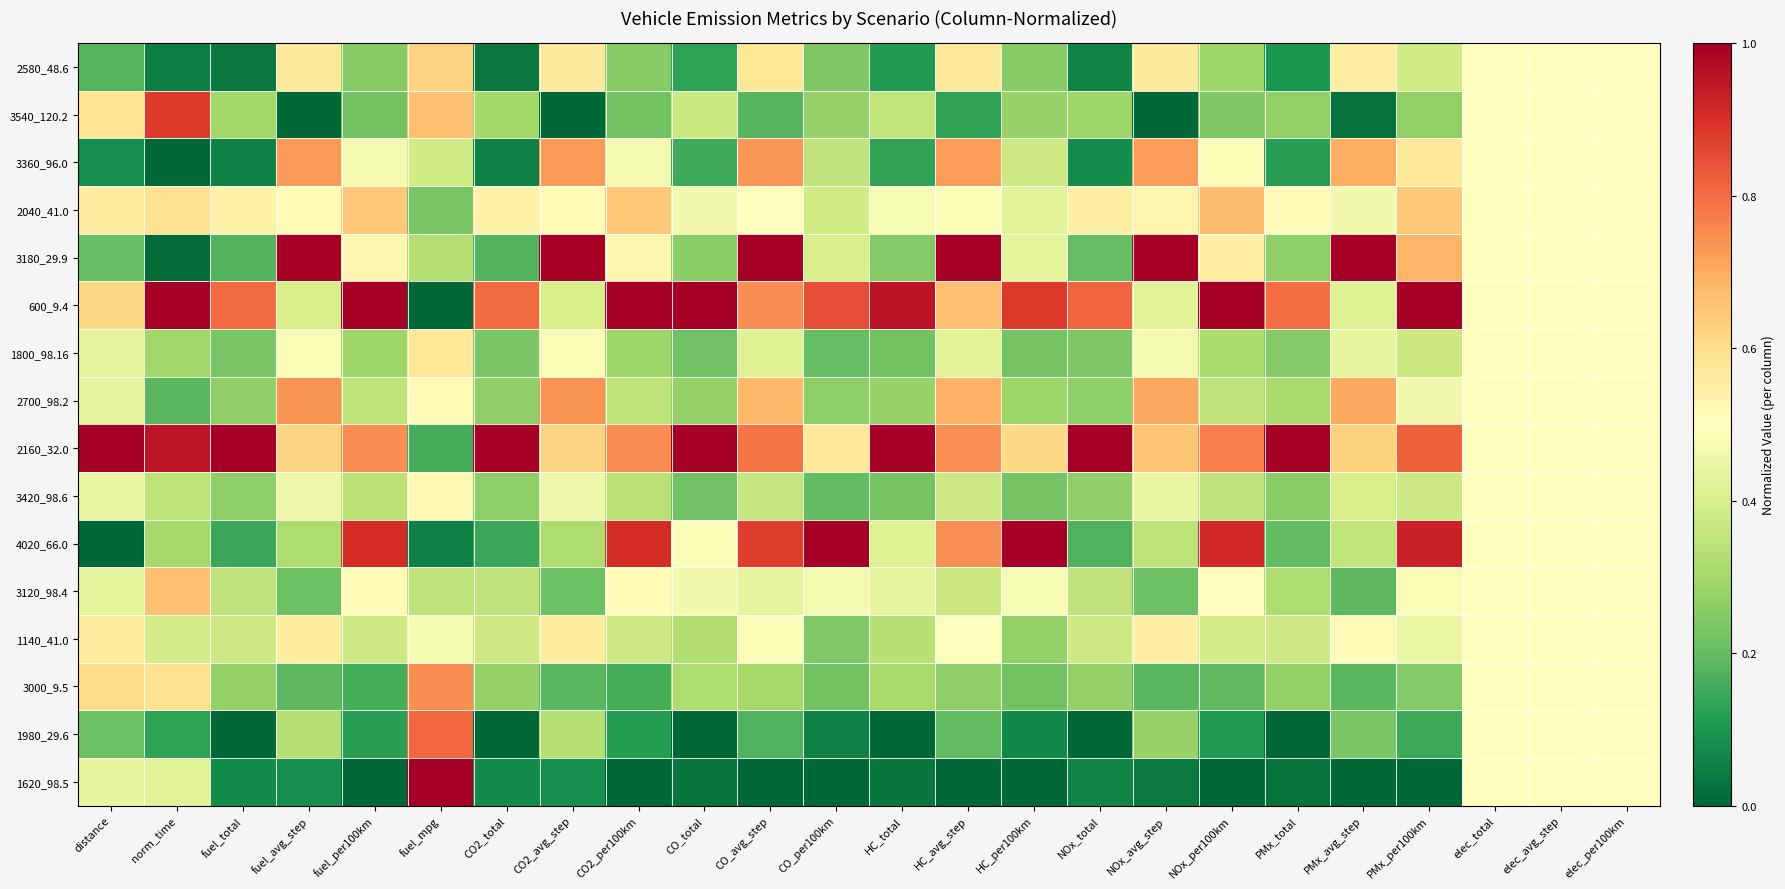

At how many categories does at least one series exceed 0?

24